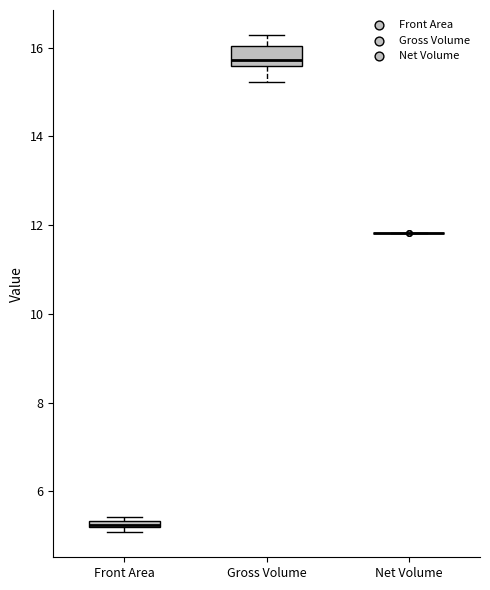

Comparing the boxes themselves (not the whiskers), which one is the tallest?

Gross Volume